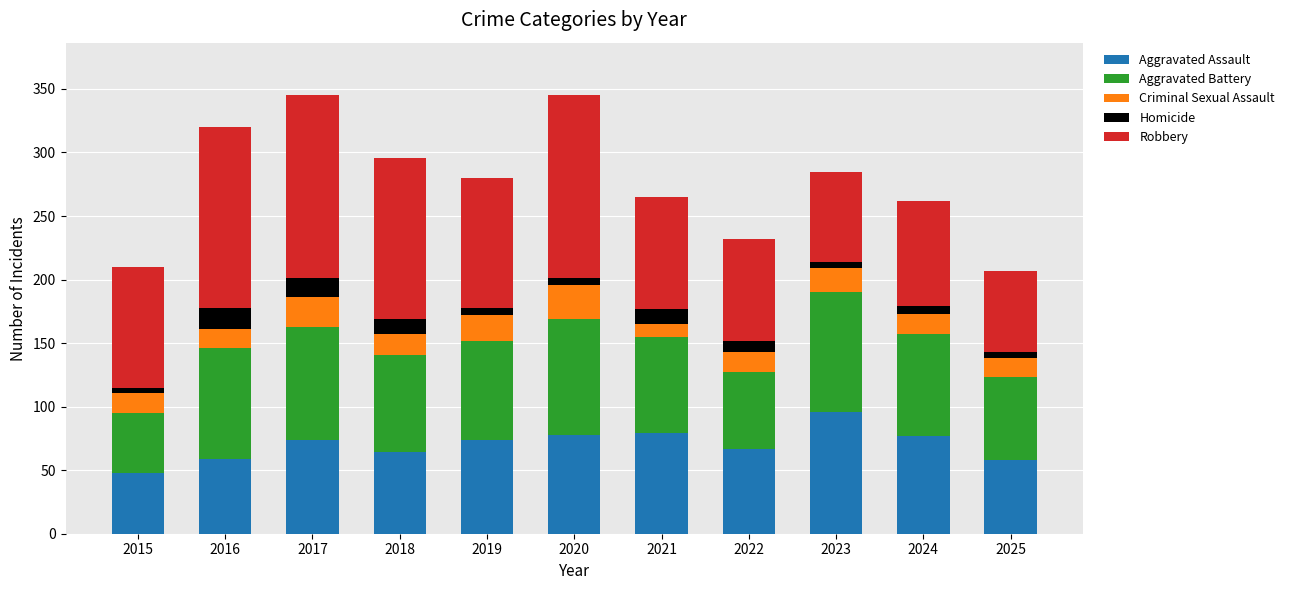

The Aggravated Assault series shows 108 at 2019. True or false?

False